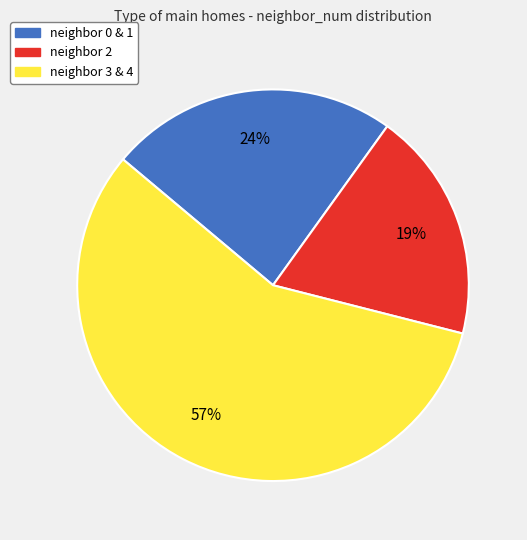

Is there a majority slice in this chart?

Yes